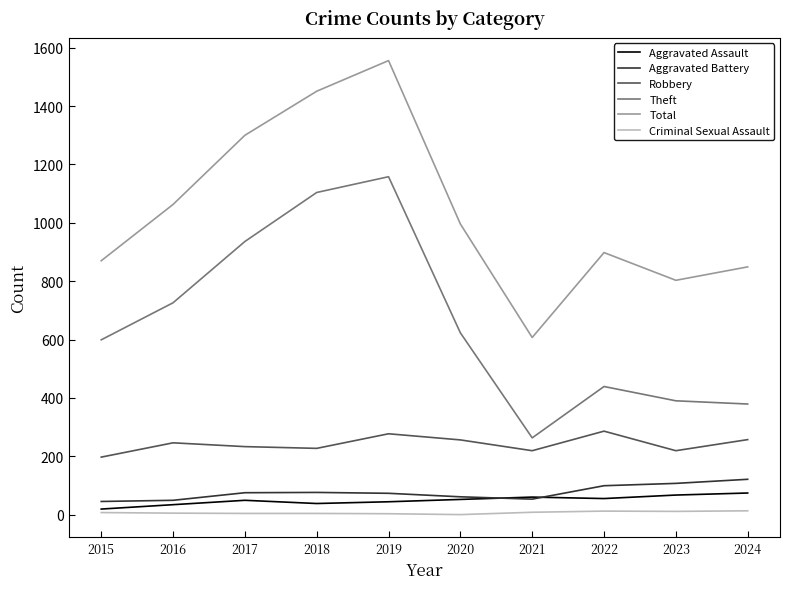

True or false: Aggravated Assault and Theft cross at least once.

False